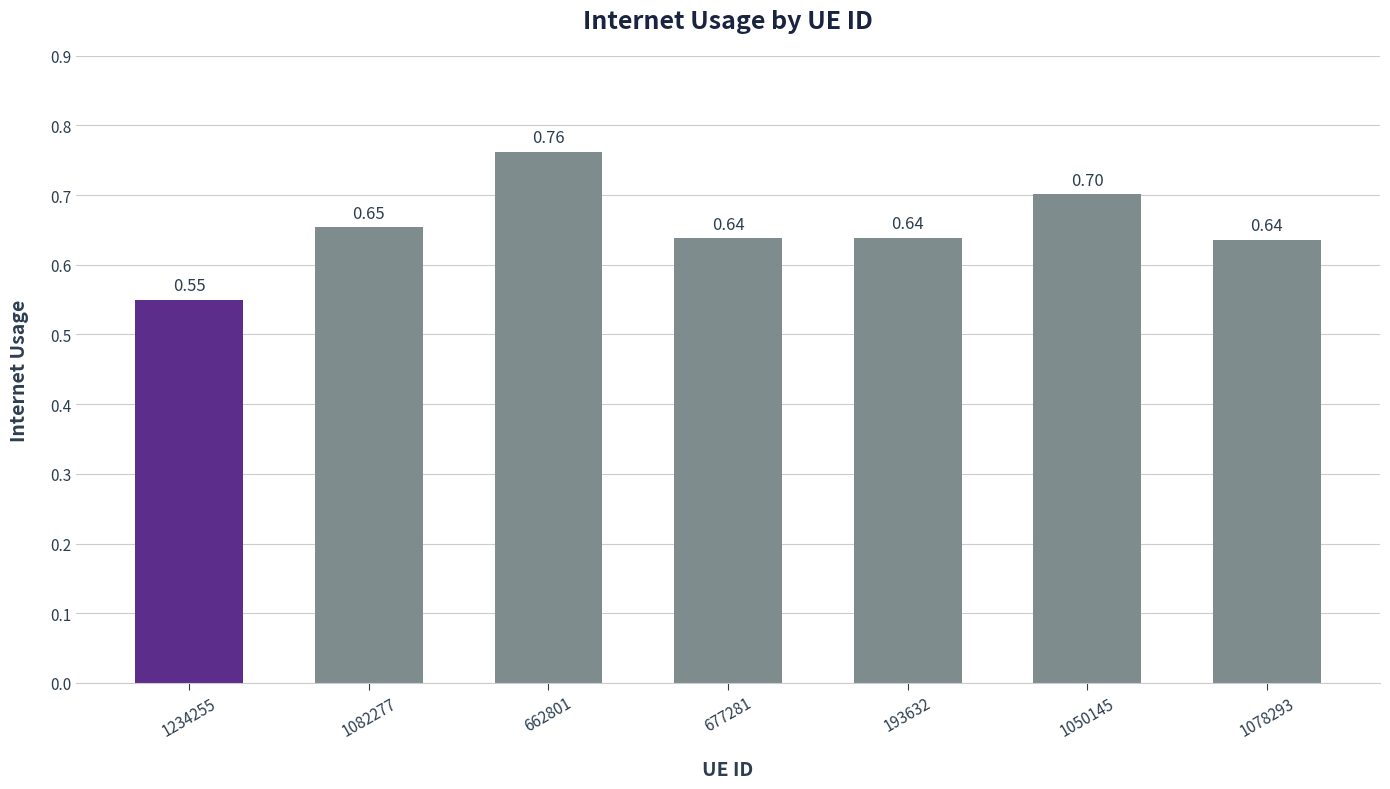

What is the change in value from 1082277 to 662801?

+0.1